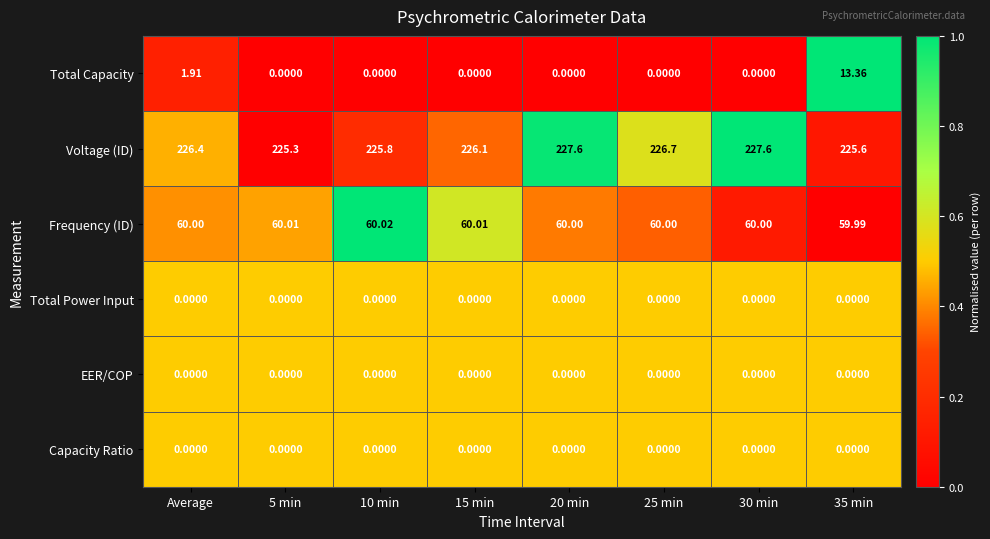

Which series has the largest range (max minus min)?

Total Capacity